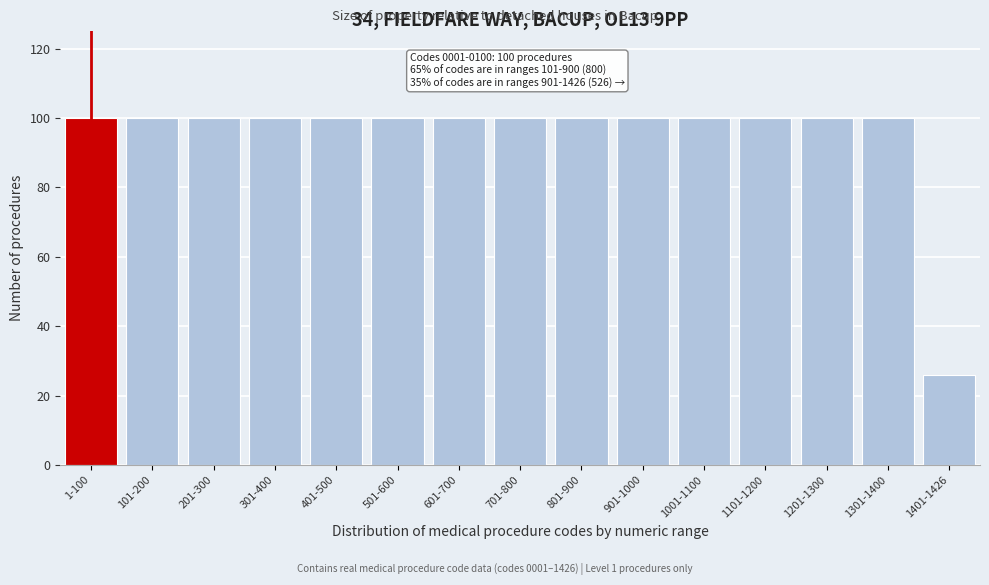

Reading right to left, extract all data points from this chart.

1401-1426=26	1301-1400=100	1201-1300=100	1101-1200=100	1001-1100=100	901-1000=100	801-900=100	701-800=100	601-700=100	501-600=100	401-500=100	301-400=100	201-300=100	101-200=100	1-100=100